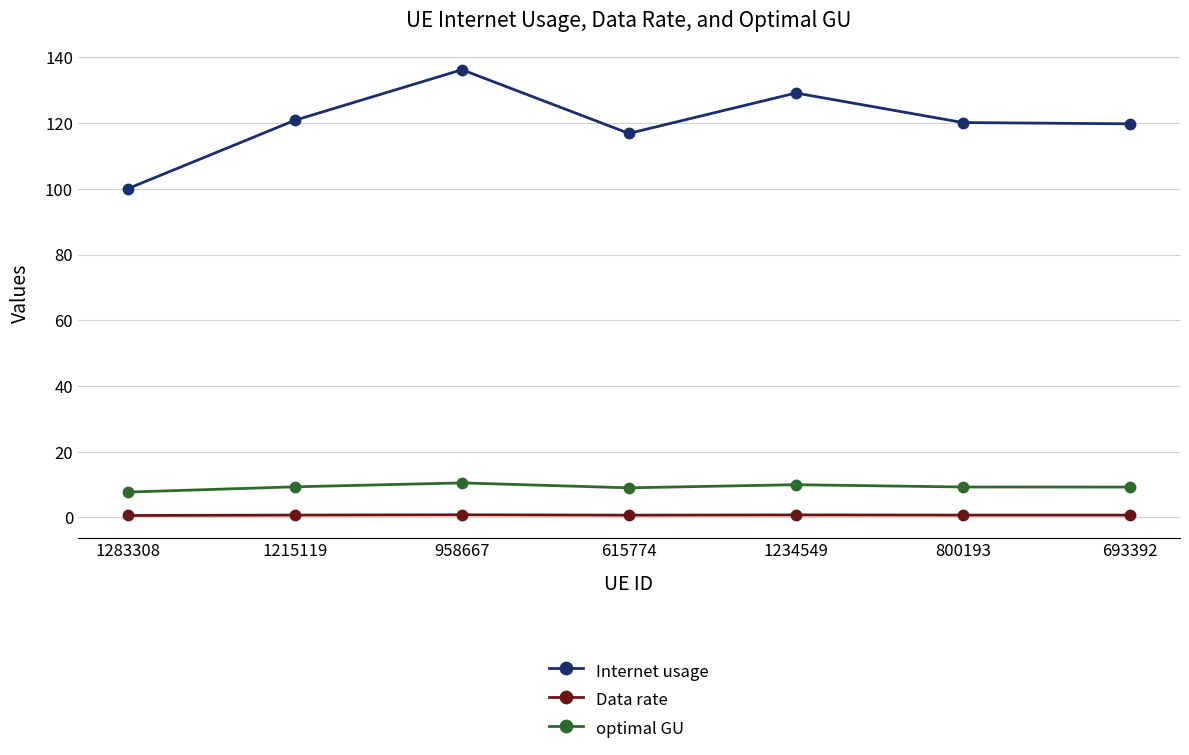

What is the total value across all series at 1283308?

108.4